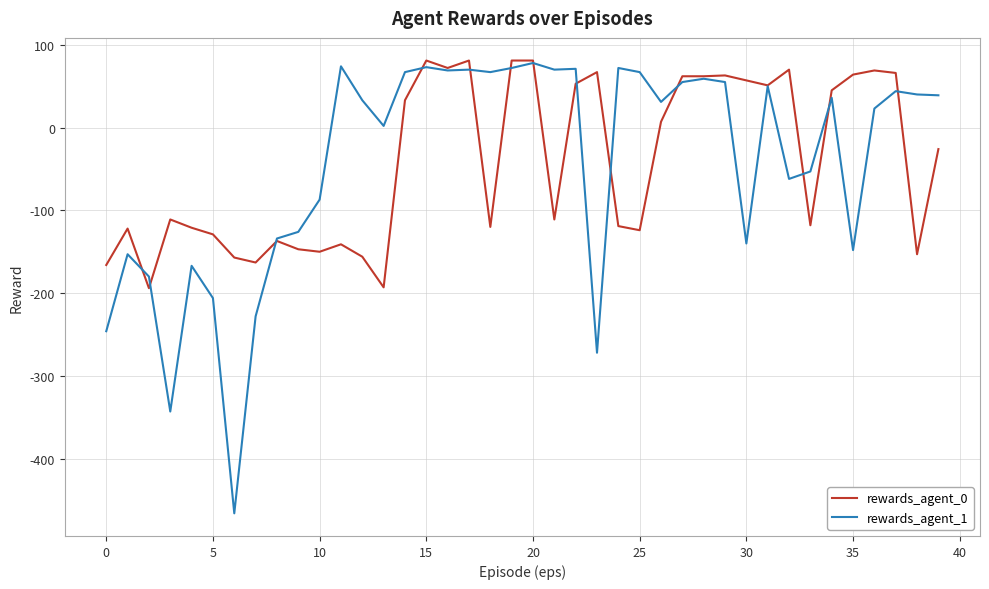

What is the maximum value shown in the chart?

81